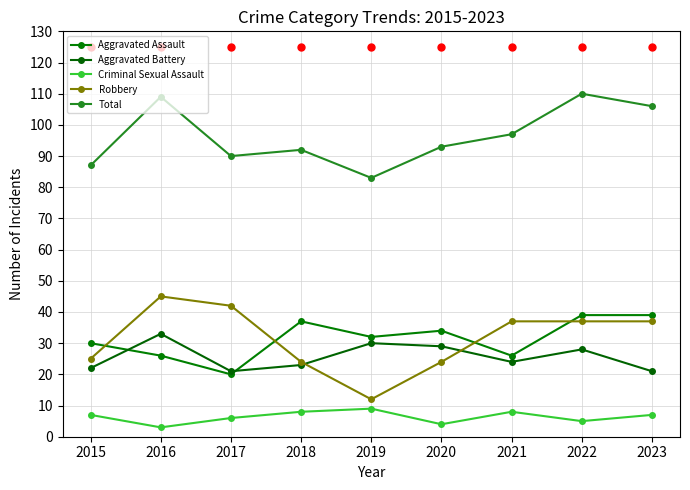

Rank the categories by Aggravated Battery value from lowest to highest.

2017, 2023, 2015, 2018, 2021, 2022, 2020, 2019, 2016